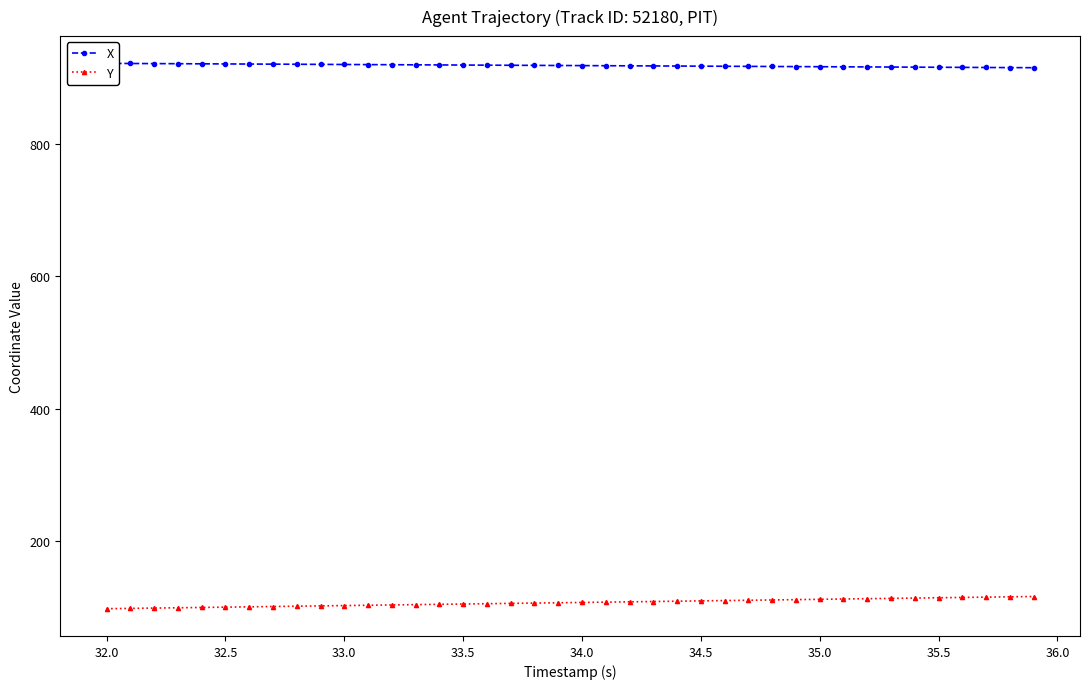

Count the number of categories in the chart.

40